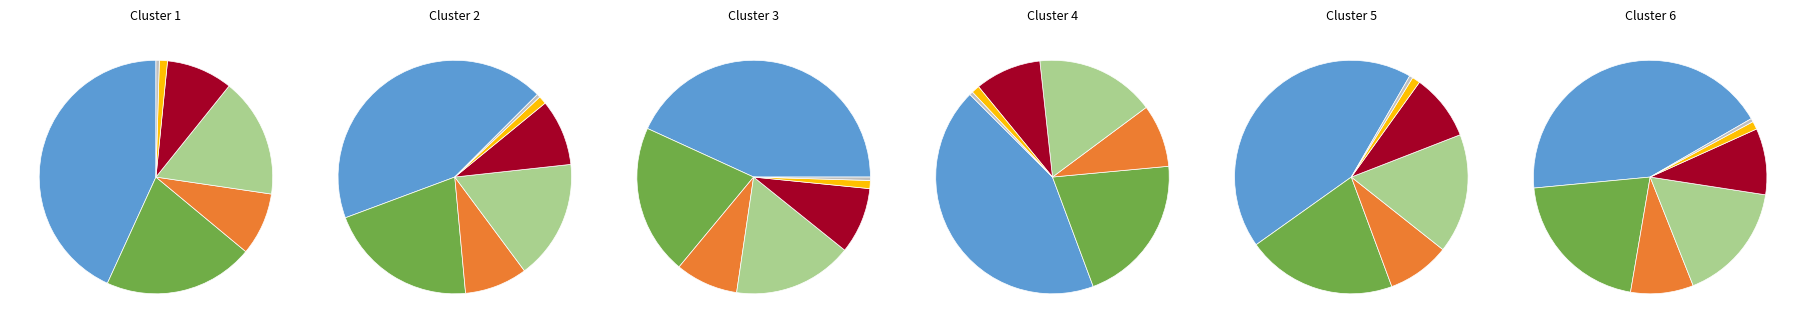

Is the sum of TOKAI DENPUN and BIOVITAL COMPANY greater than half?

No